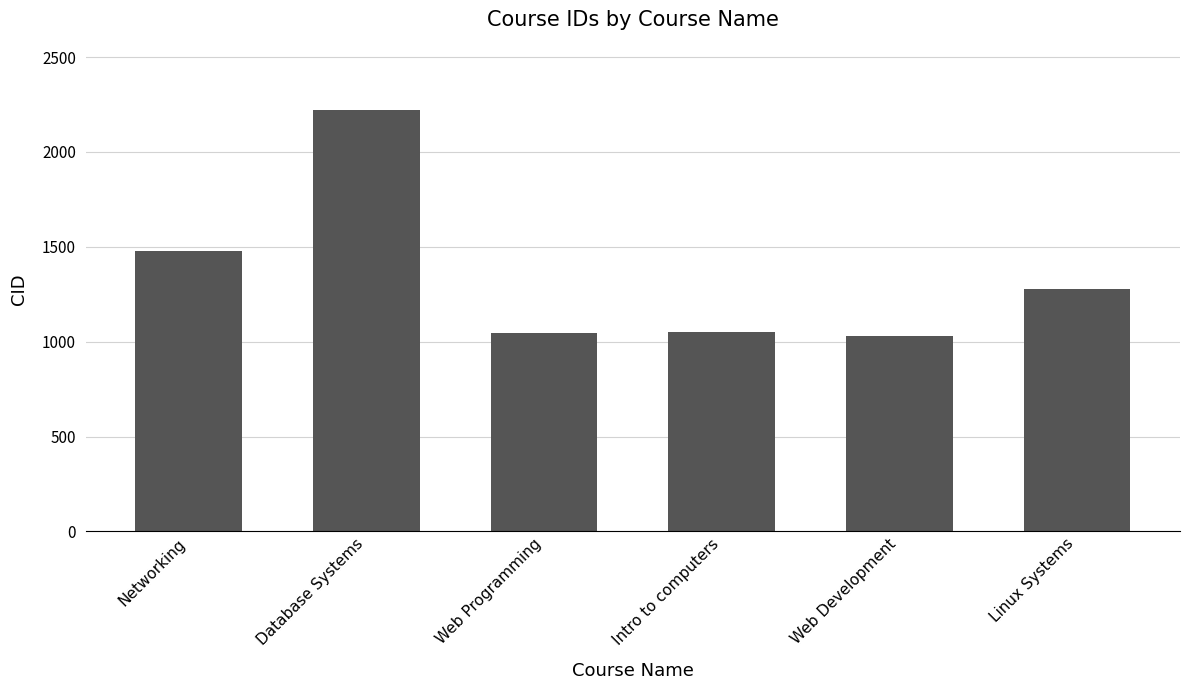

What is the change in value from Intro to computers to Linux Systems?

+230